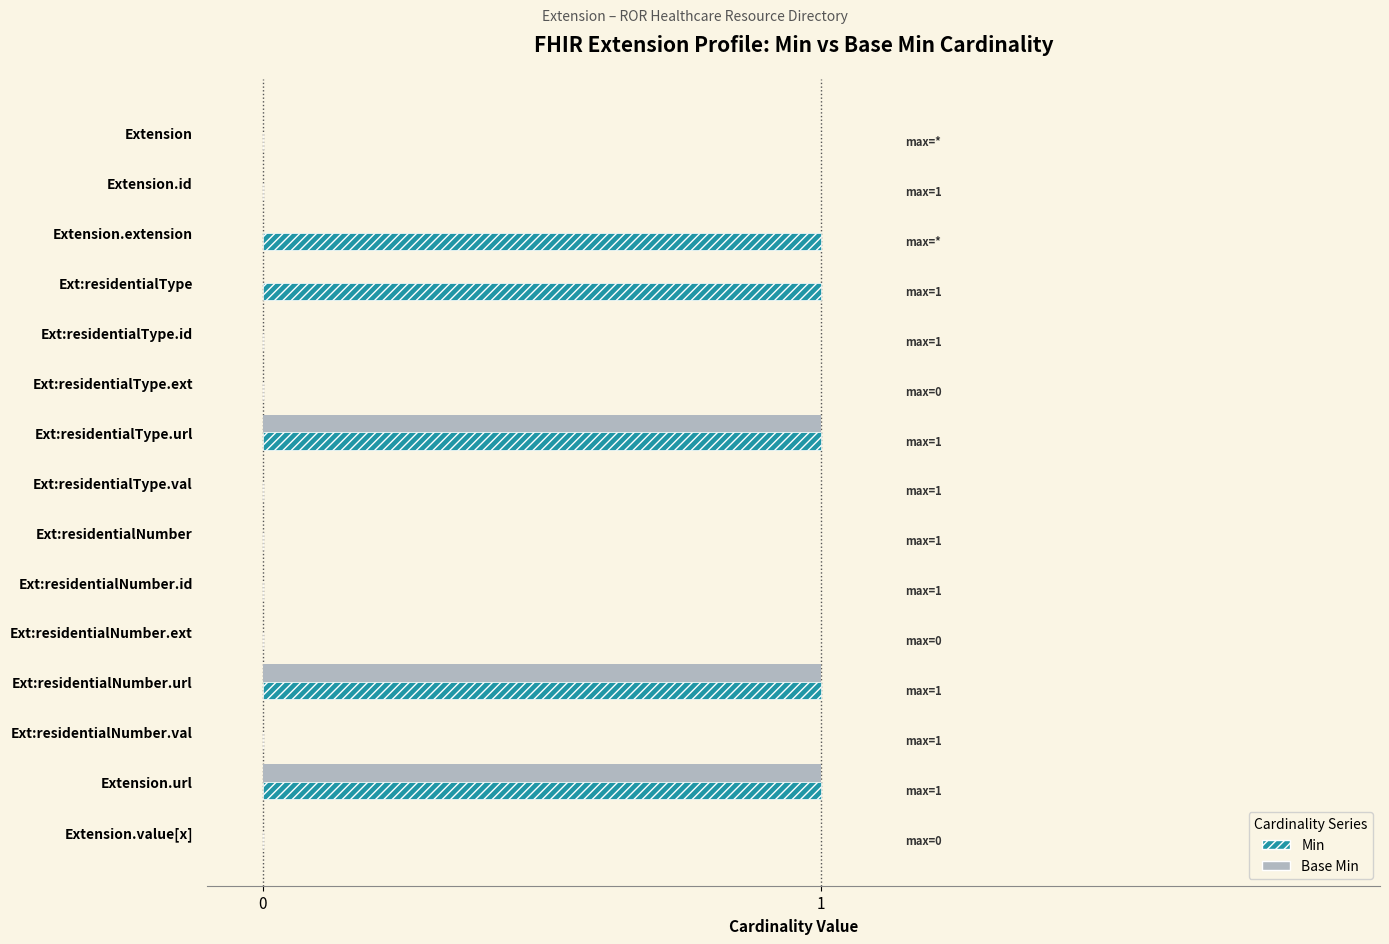

What are all the series names shown in the legend?

Min, Base Min